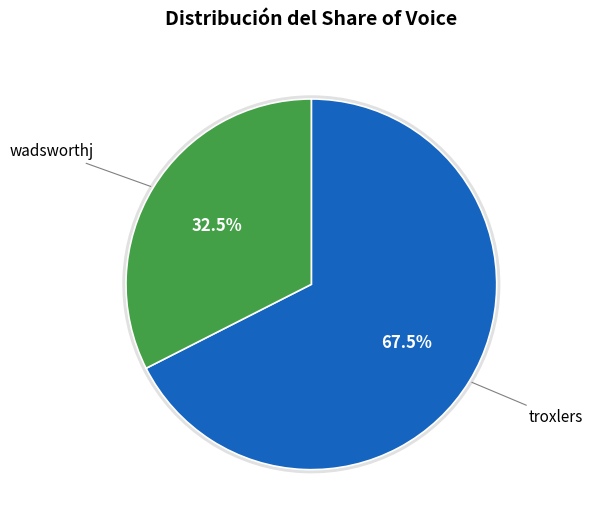

What percentage is the troxlers slice, to the nearest percent?

68%